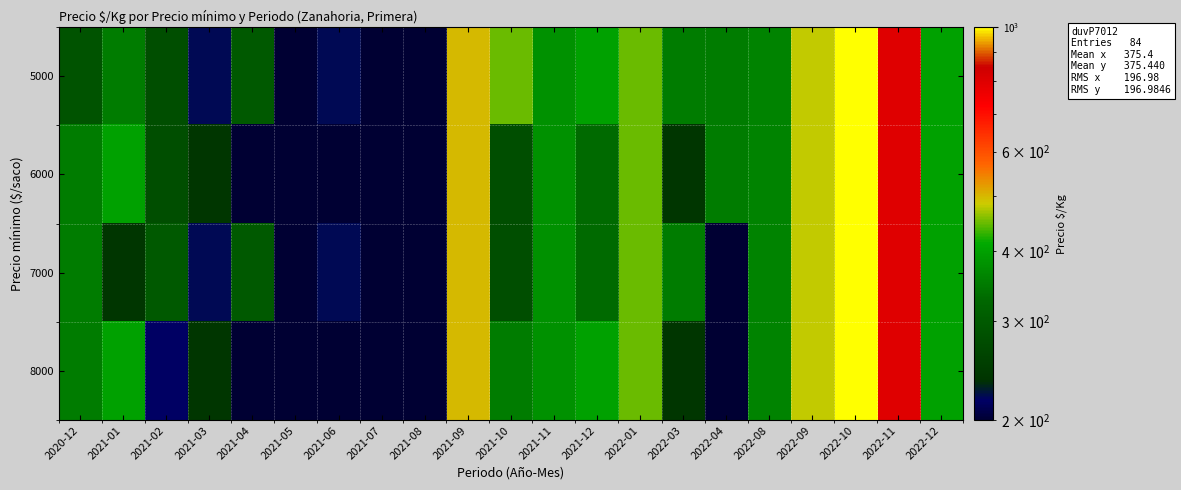

At 2021-05, list the series in order from smallest to largest.

5000, 6000, 7000, 8000